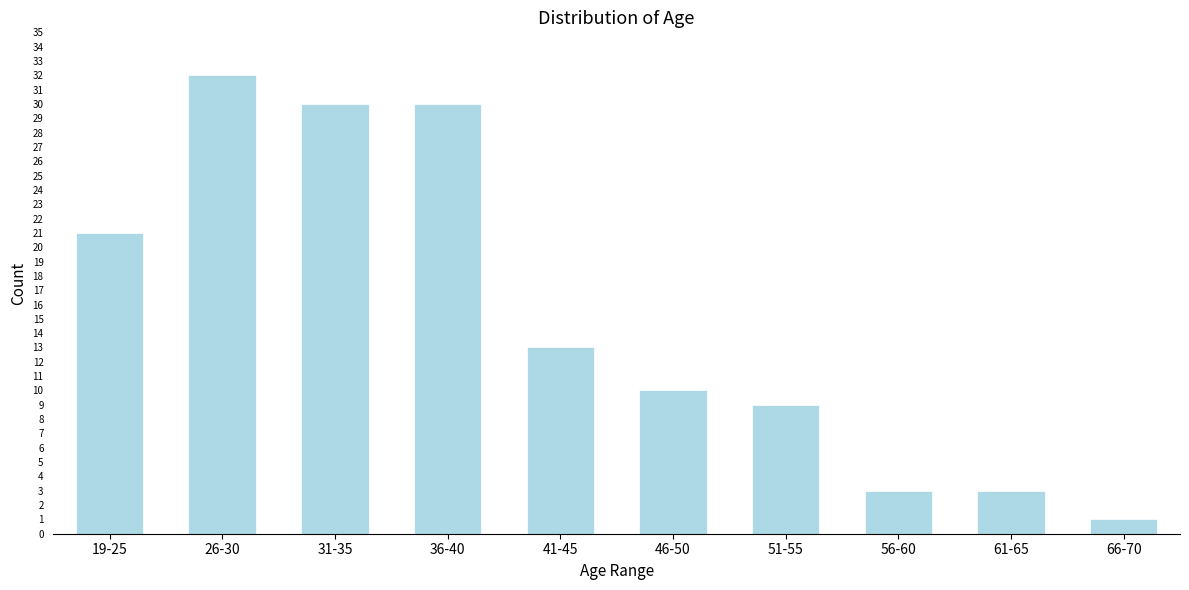

Reading right to left, what are all the values shown in this chart?

1	3	3	9	10	13	30	30	32	21